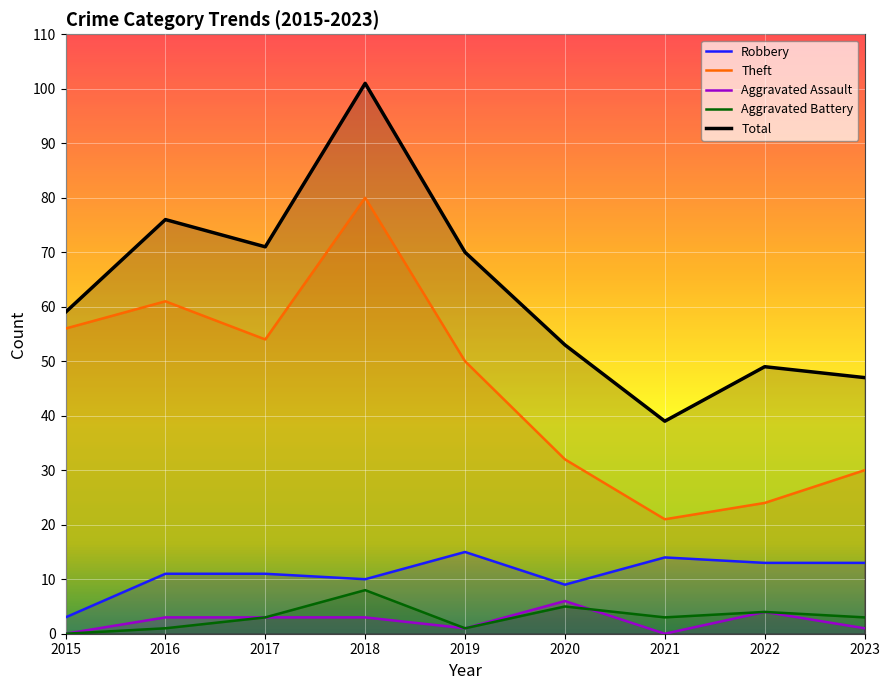

Is this an area chart (filled region under the line)?

No